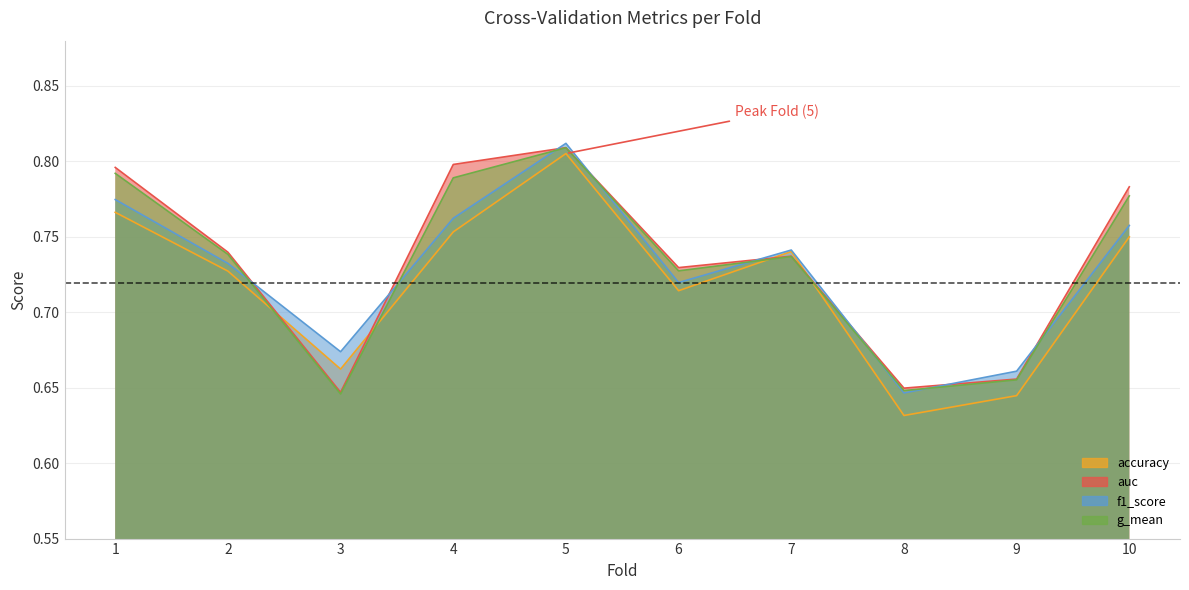

List the labels in order of f1_score value, largest first.

5, 1, 4, 10, 7, 2, 6, 3, 9, 8